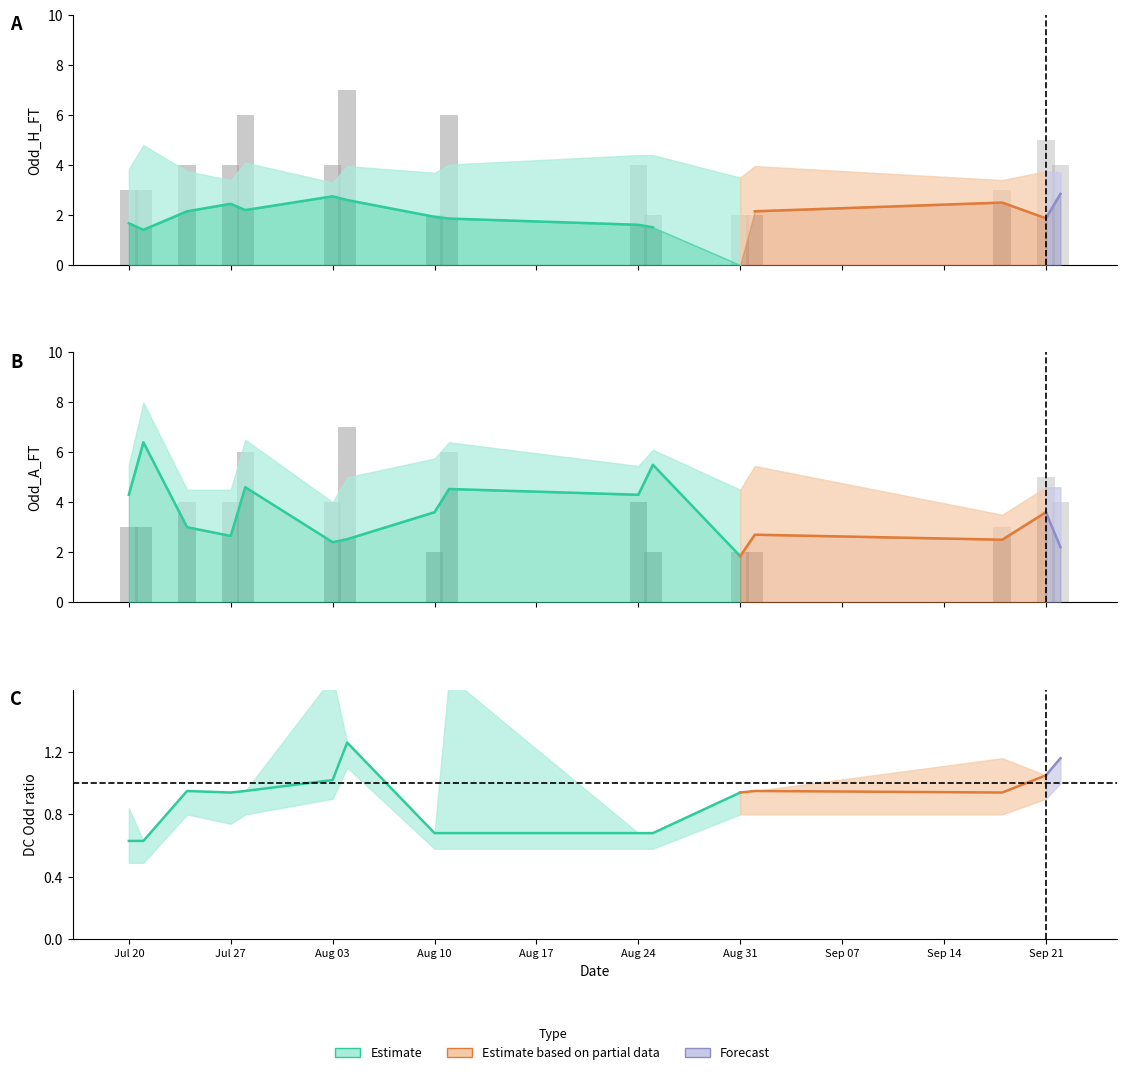

Does the chart contain stacked bars?

No